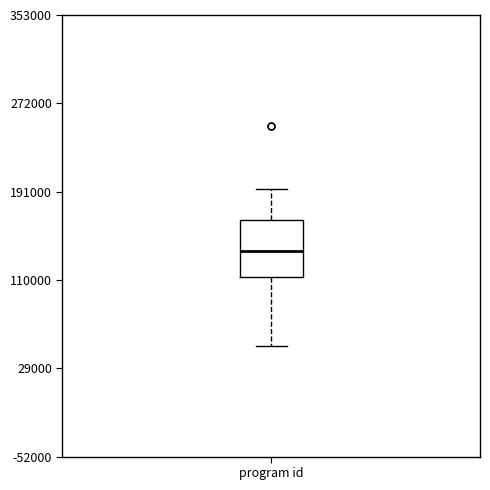

Where does the upper whisker of the box for program id end on the y-axis? The values are not printed on the chart, so give them approximately, as read against the axis.

190000